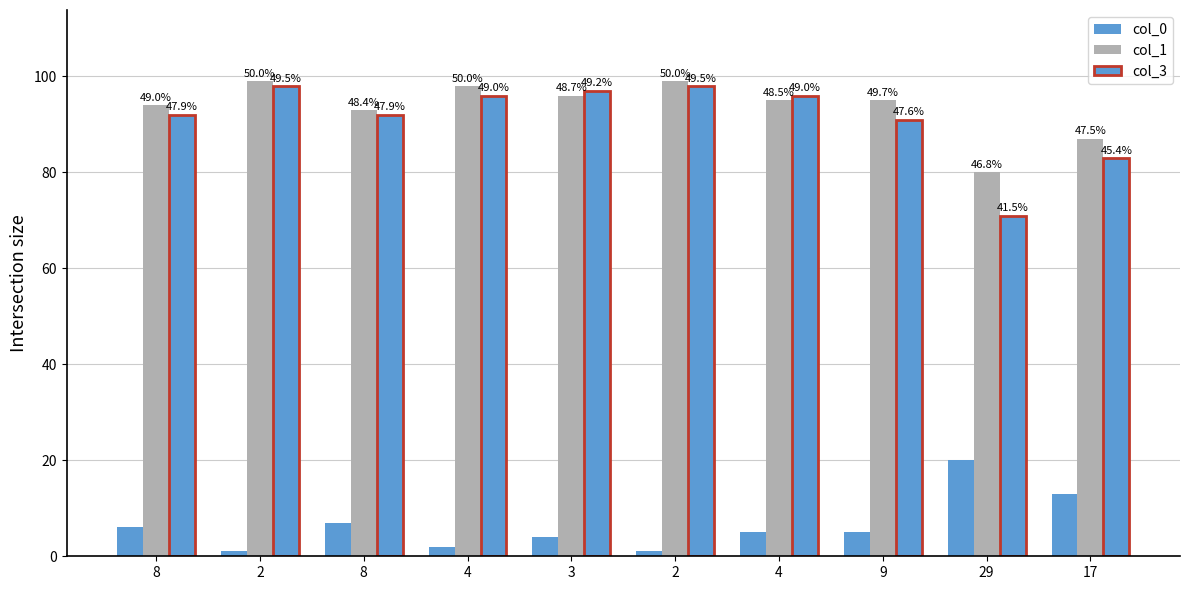

At which label is col_0 closest to 10?

8